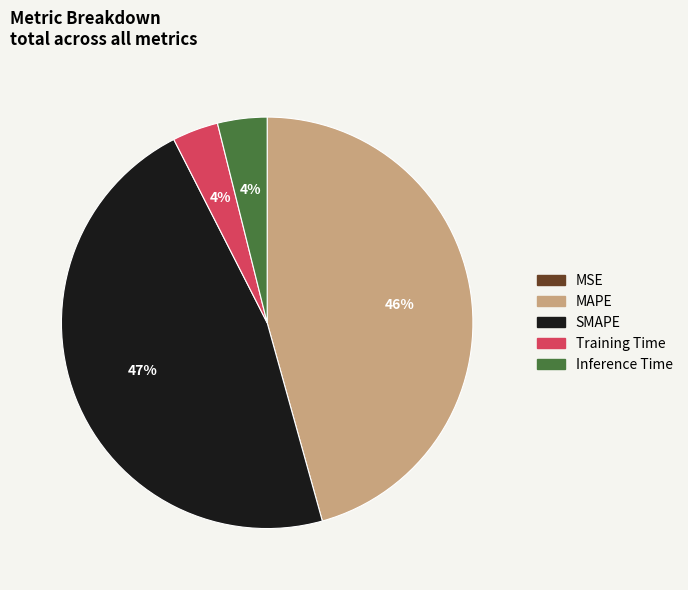

Is there any slice that represents more than half of the pie?

No